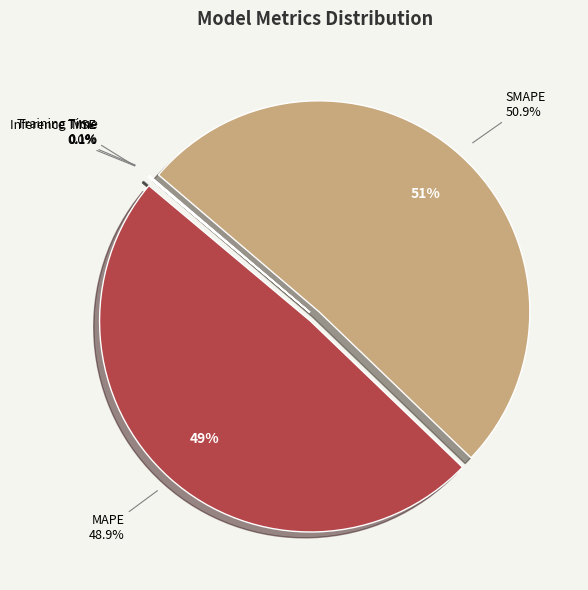

What is the smallest slice in the pie chart?

MSE